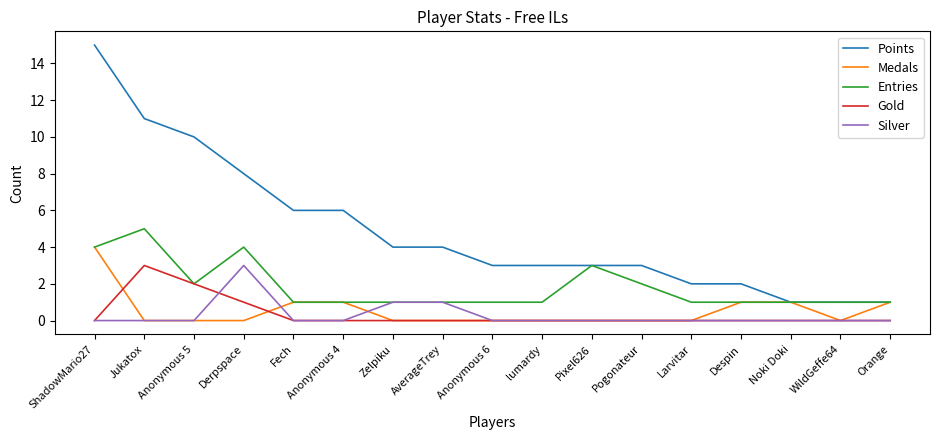

True or false: Points has a value of 7 at Zelpiku.

False